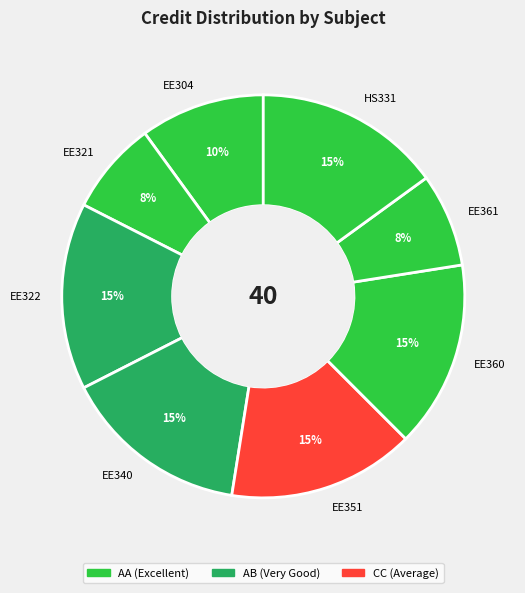

How many segments does this pie chart have?

8